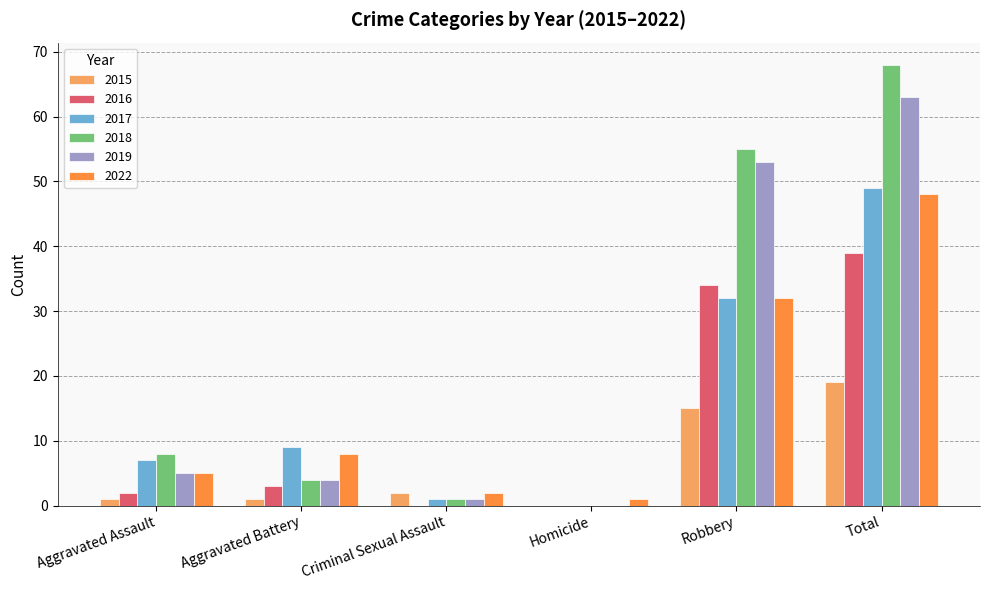

Is it true that 2016 equals 10 at Robbery?

False